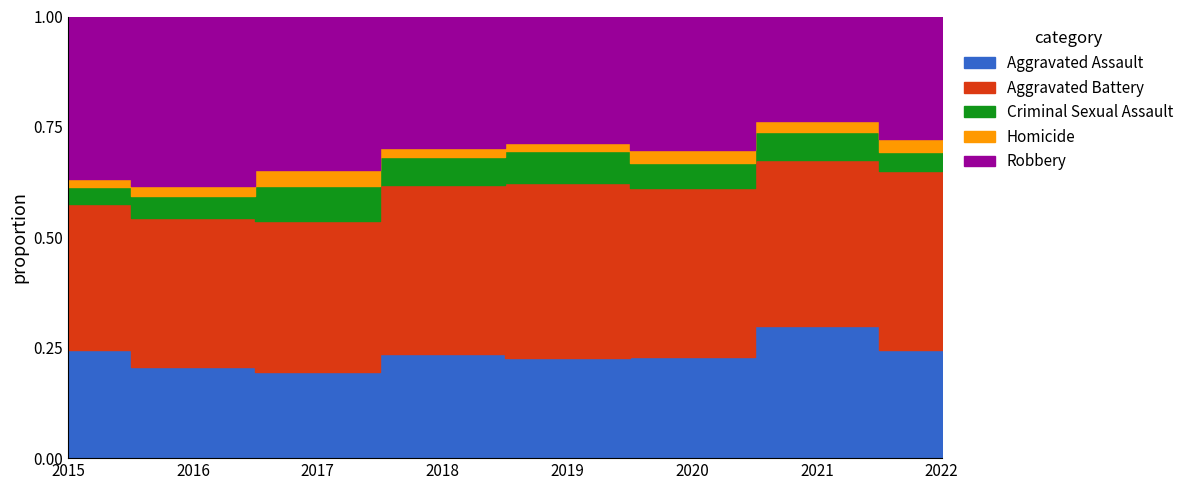

At which category does Criminal Sexual Assault reach its first local valley?

2018